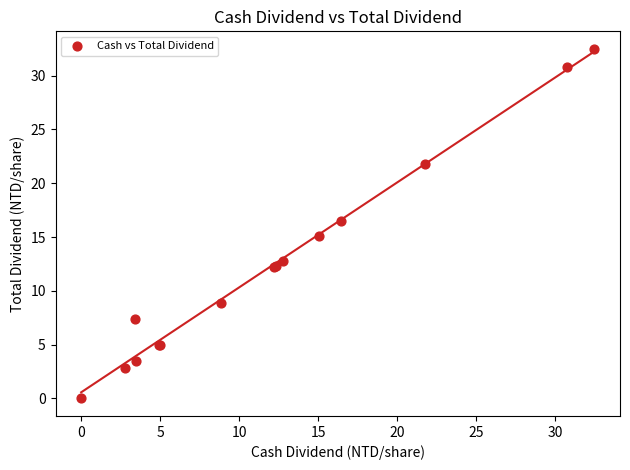

What Y value in the scatter plot is closest to 16?

16.5